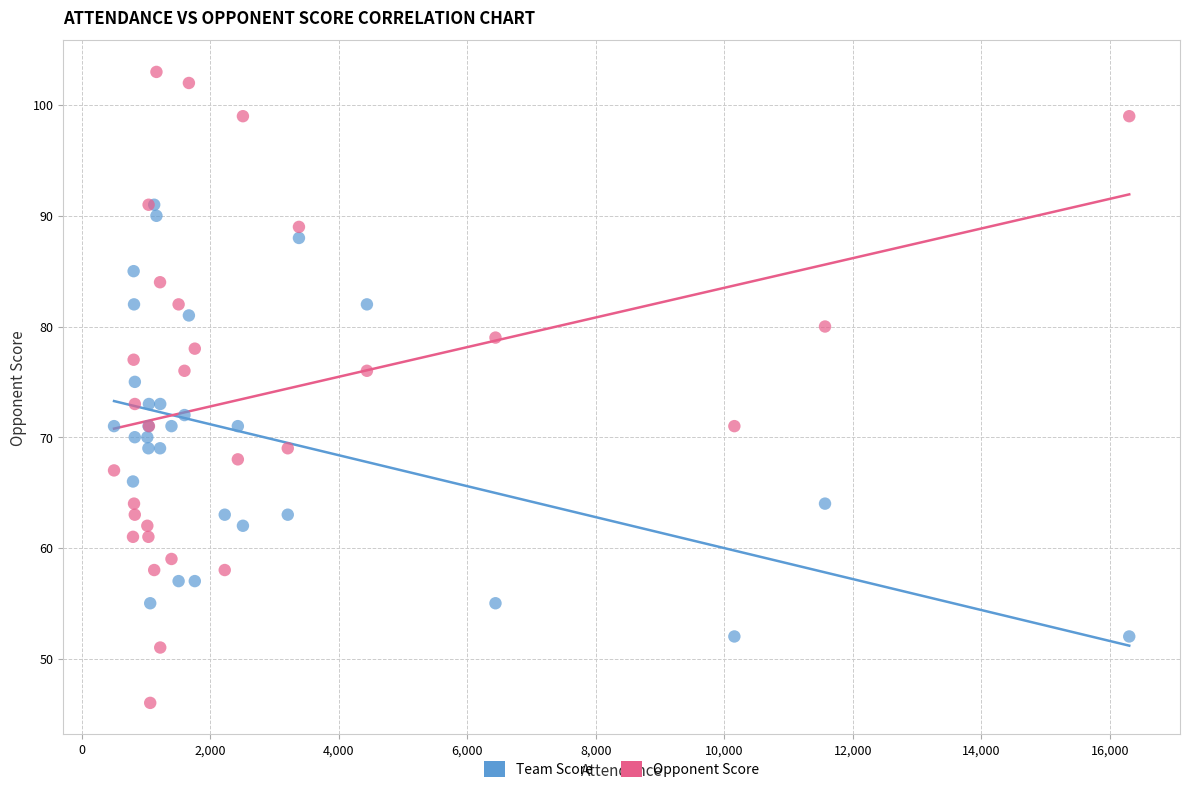

Which series has the widest spread of Y values?

Opponent Score